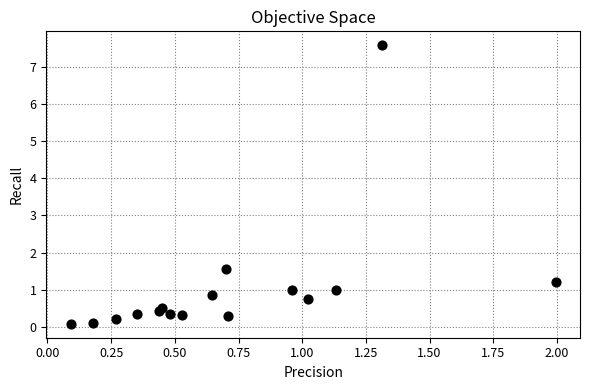

What Y value in the scatter plot is closest to 3?

1.6